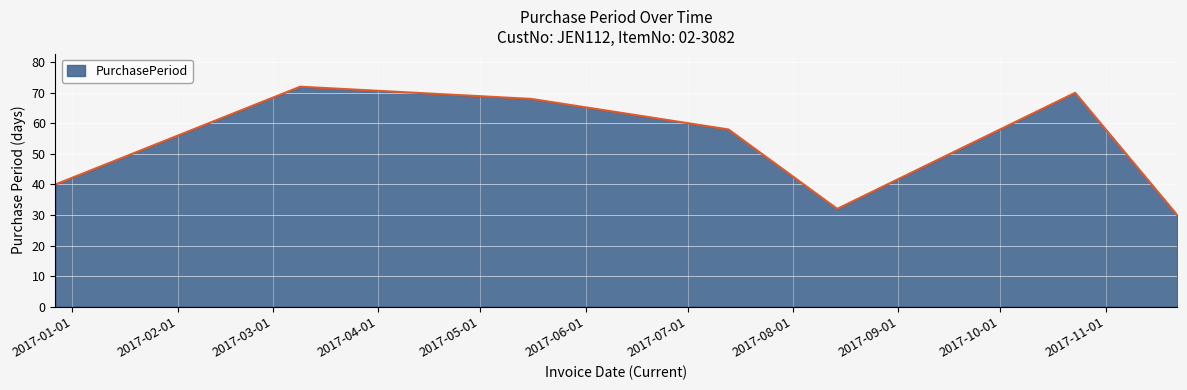

What is the difference between the maximum and minimum values?

42